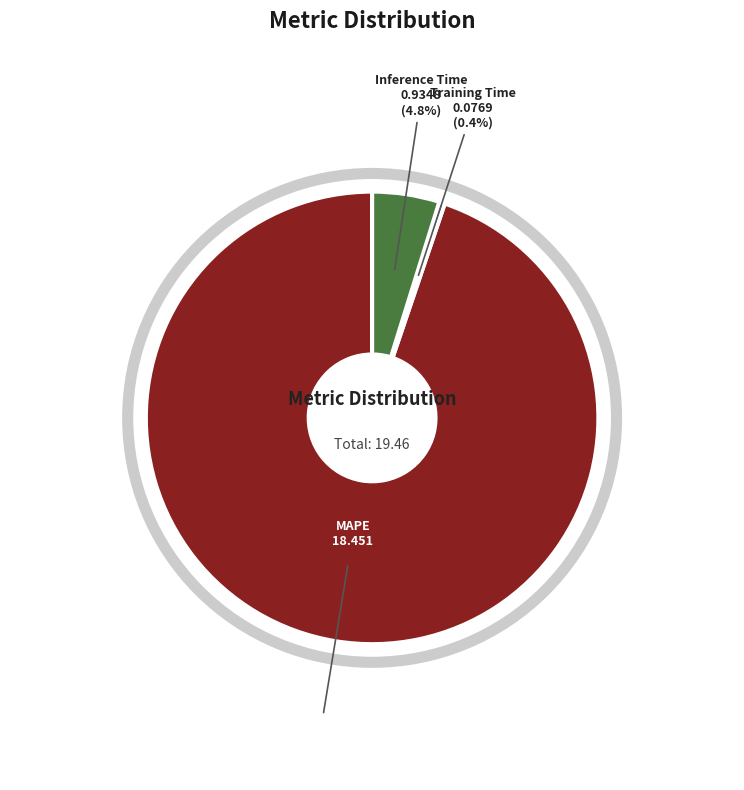

Is there any slice that represents more than half of the pie?

Yes